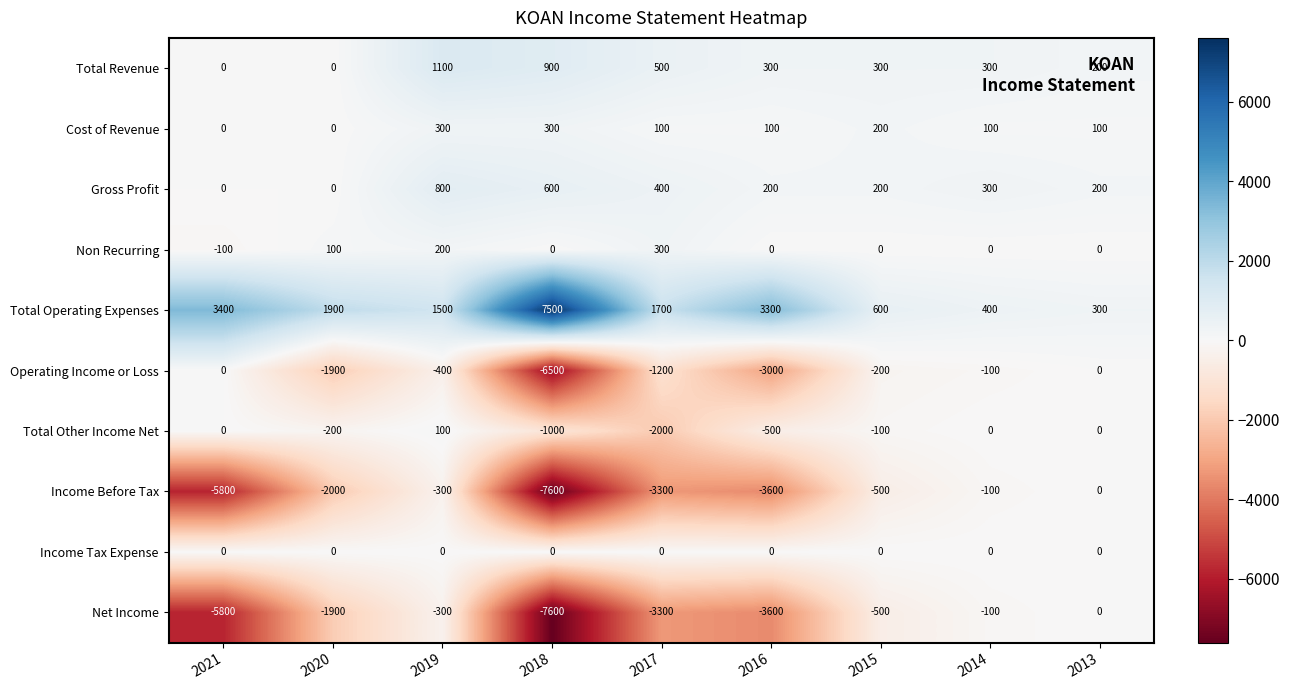

Is it true that Total Revenue equals 331 at 2018?

False